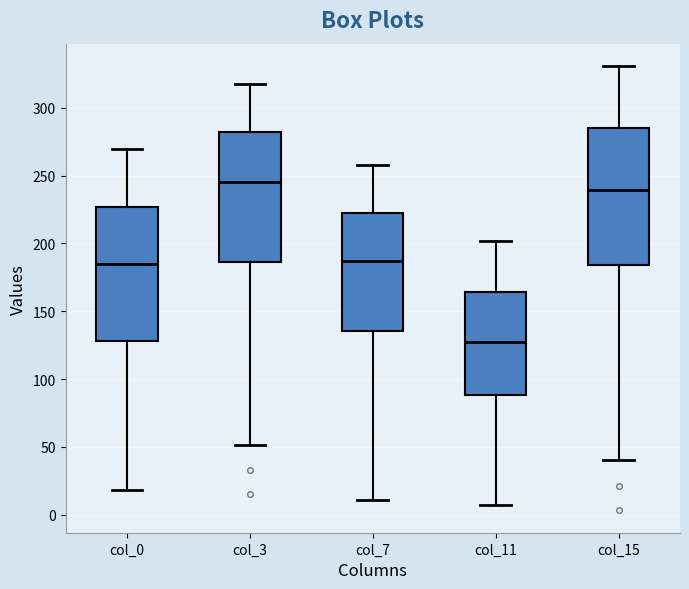

Which box has the lowest median line?

col_11